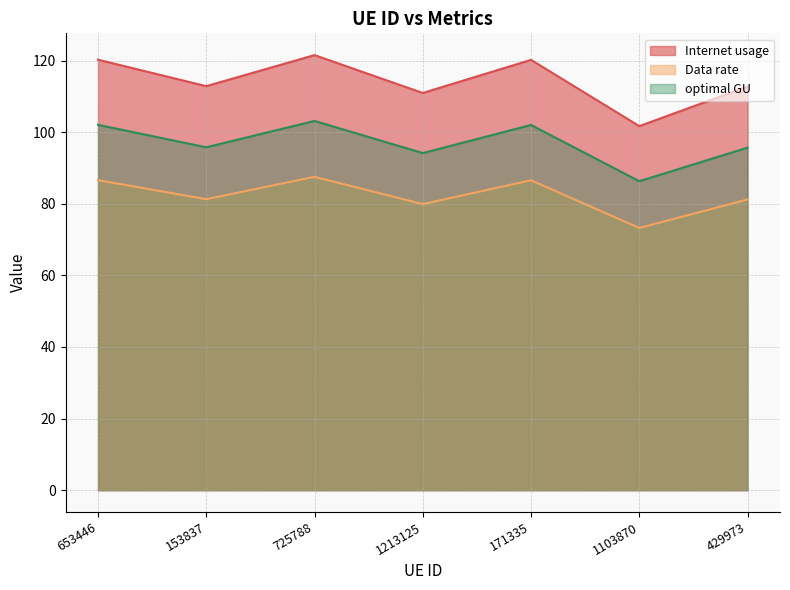

At which category does Internet usage reach its first local peak?

725788